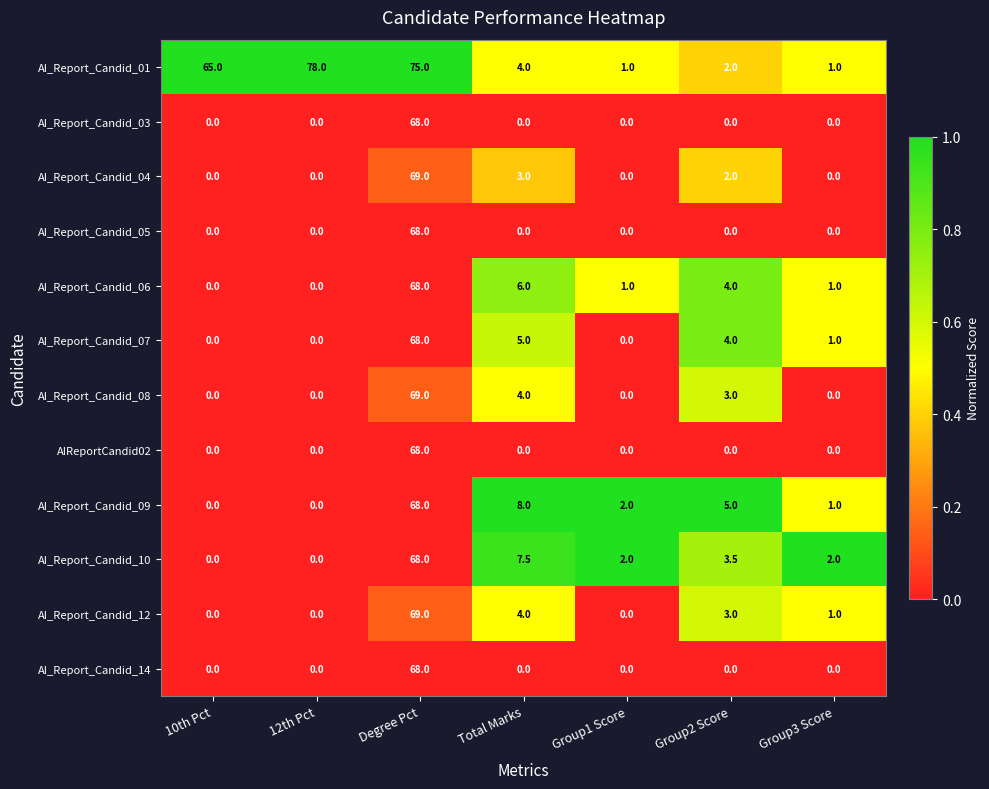

How many values in the AIReportCandid02 series exceed 0?

1